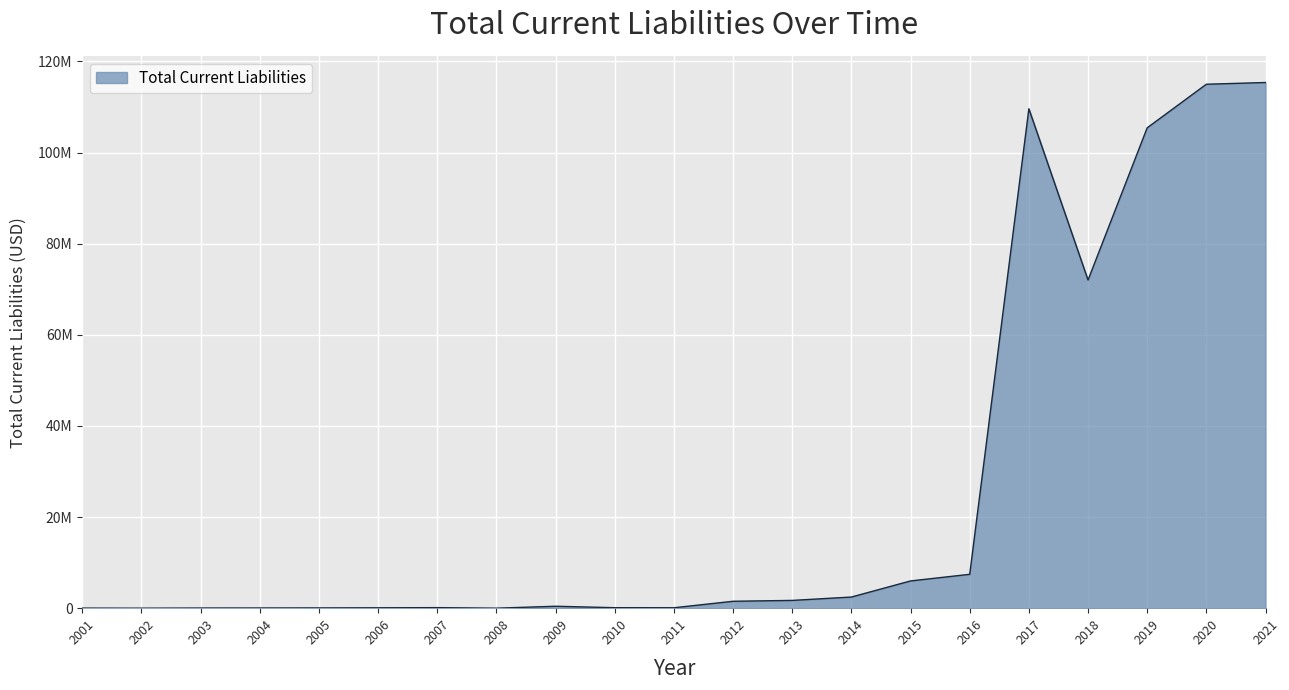

True or false: the data has more than 1 interior local peaks.

True